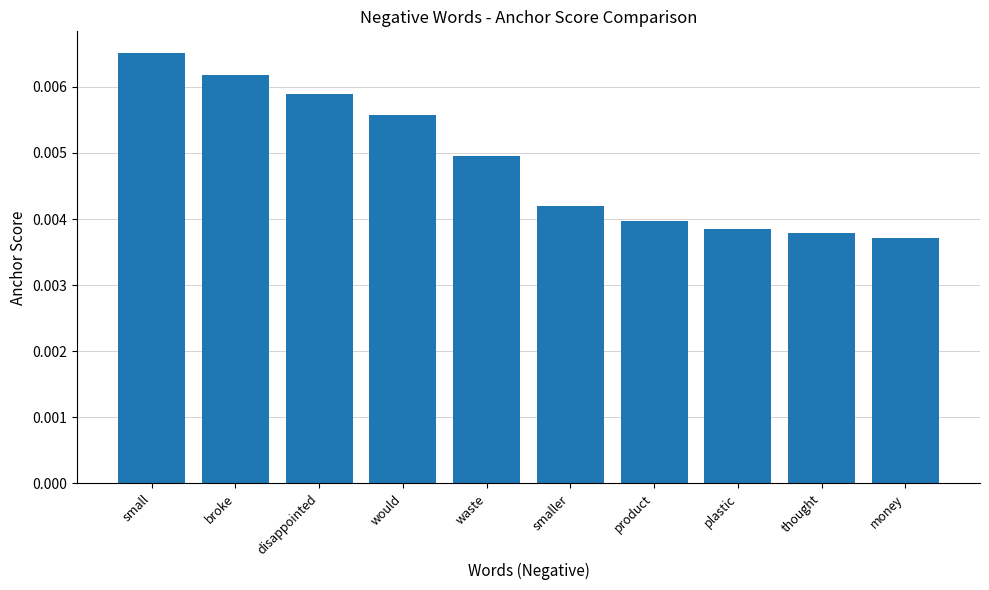

How many values are between 0 and 1?

10